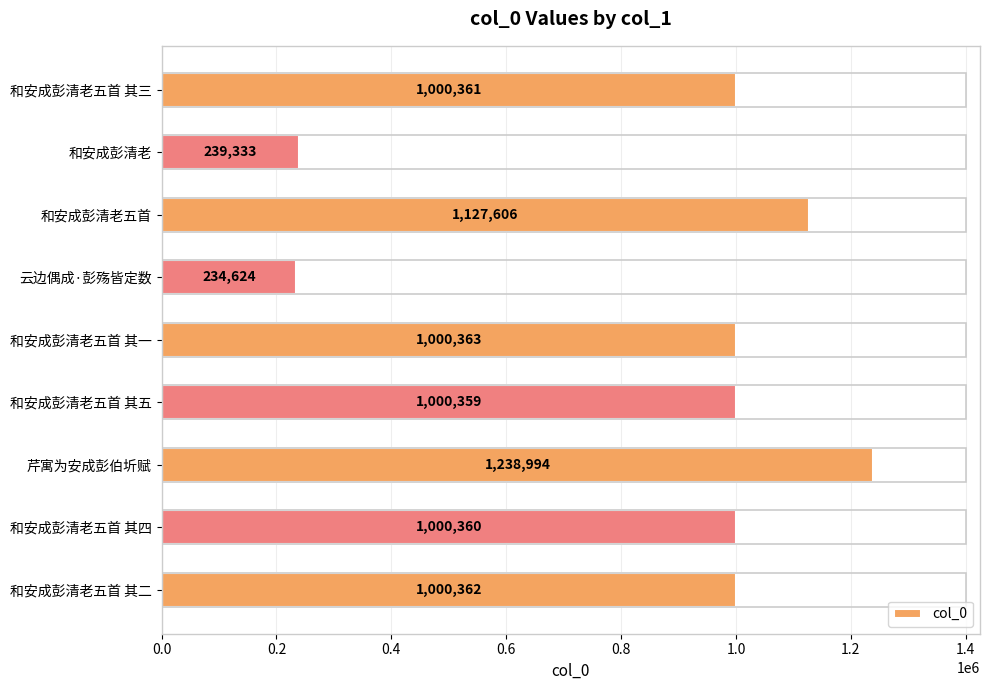

List the labels in order of value, smallest first.

云边偶成·彭殇皆定数, 和安成彭清老, 和安成彭清老五首 其五, 和安成彭清老五首 其四, 和安成彭清老五首 其三, 和安成彭清老五首 其二, 和安成彭清老五首 其一, 和安成彭清老五首, 芹寓为安成彭伯圻赋